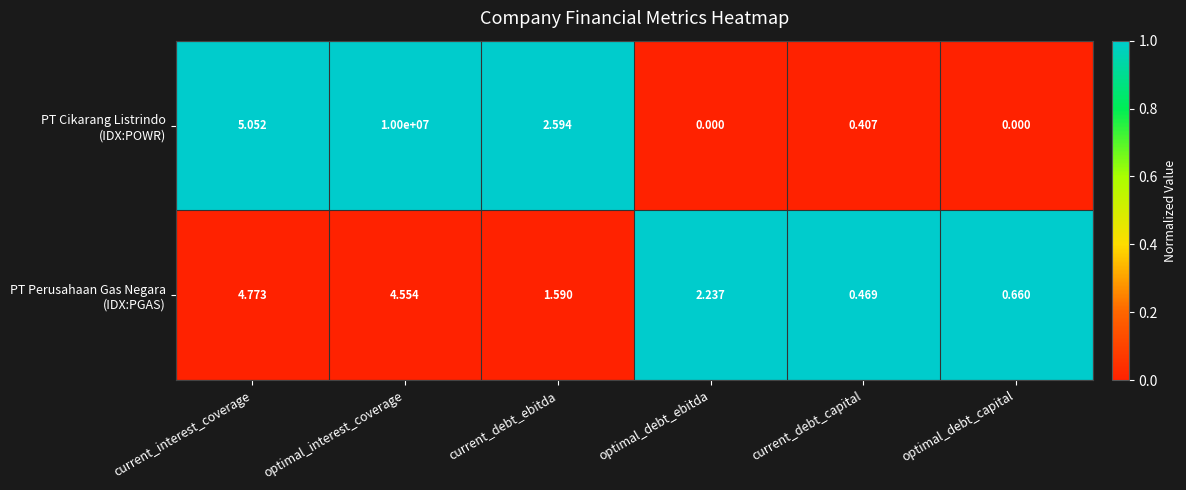

At which category is the sum across all series the highest?

optimal_interest_coverage